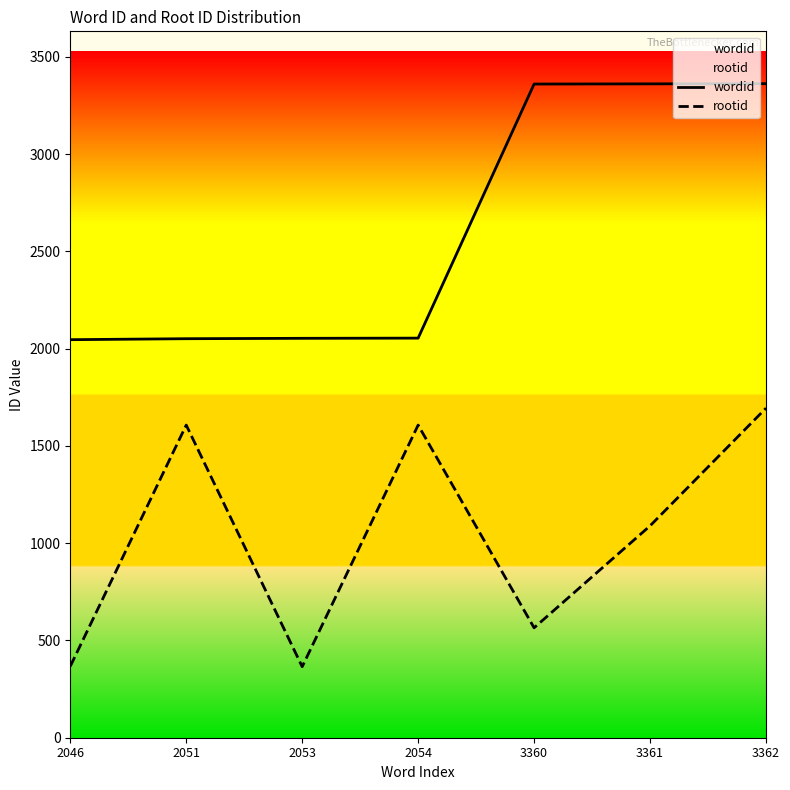

Reading left to right, extract all data points from this chart.

wordid: 2046=2046	2051=2051	2053=2053	2054=2054	3360=3360	3361=3361	3362=3362
rootid: 2046=367	2051=1607	2053=365	2054=1607	3360=565	3361=1089	3362=1694